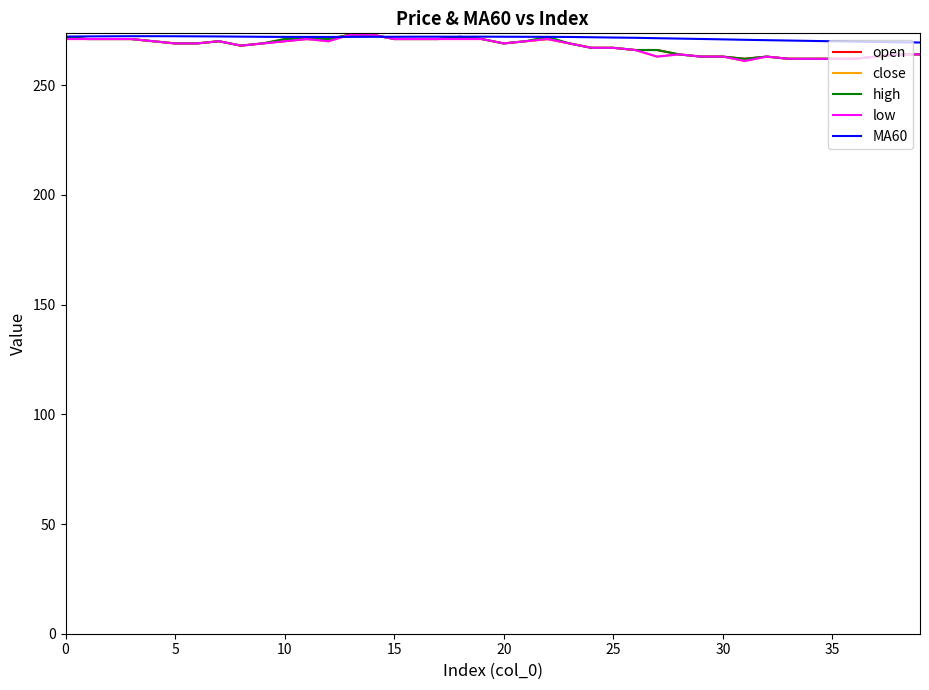

What is the maximum value shown in the chart?

273.0